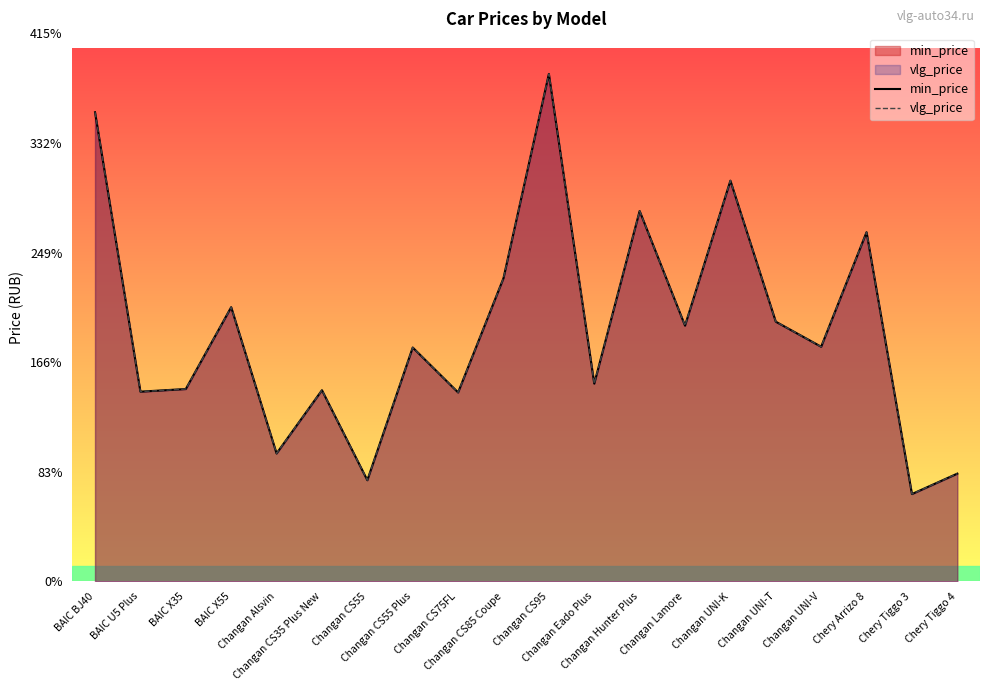

What position from the right is Changan Eado Plus?

9